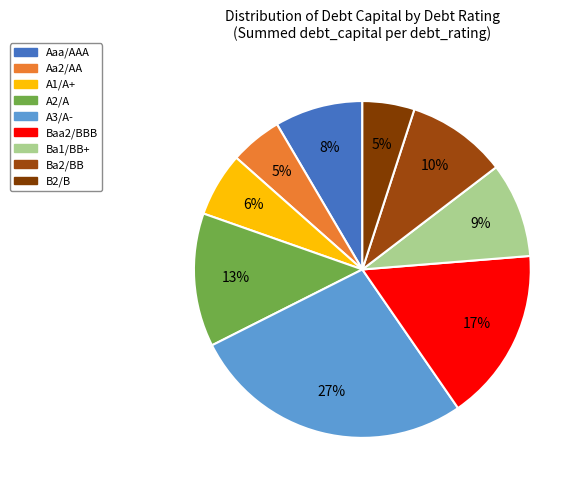

Does Ba1/BB+ represent more than half of the total?

No